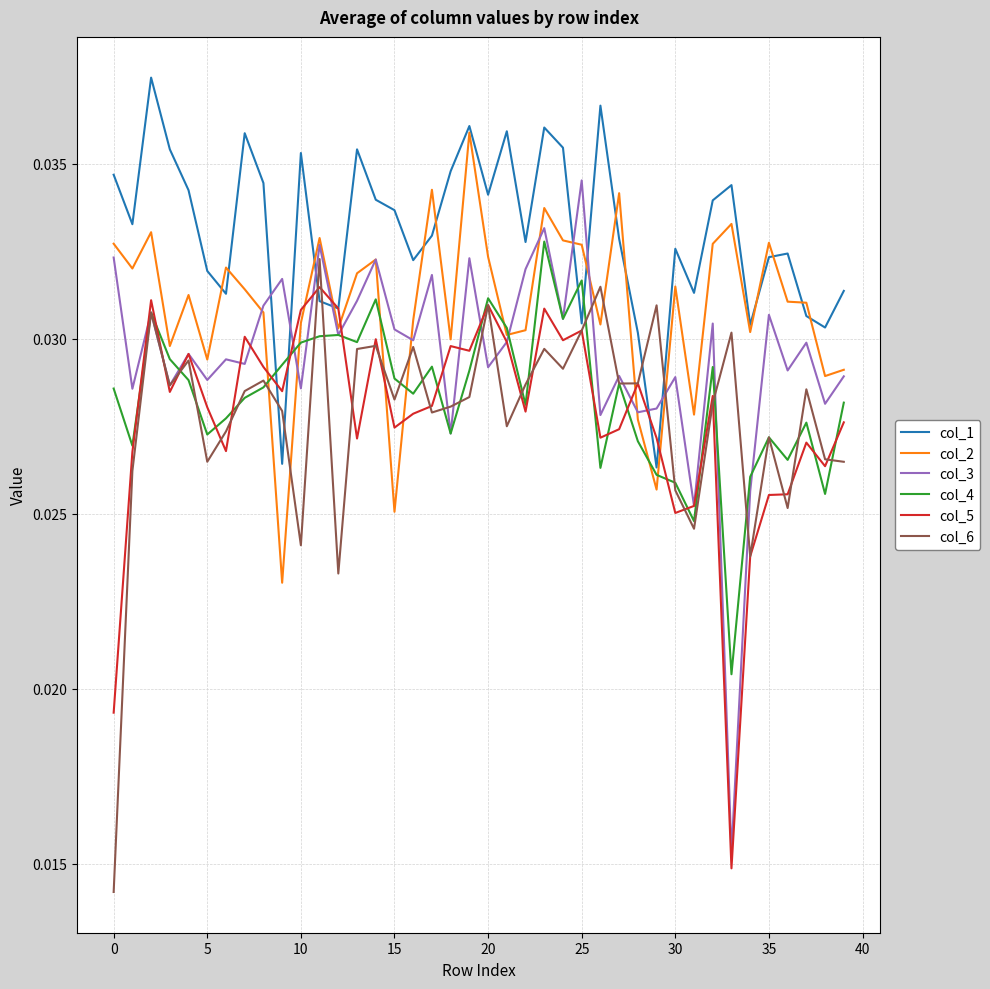

At how many categories does at least one series exceed 0?

40